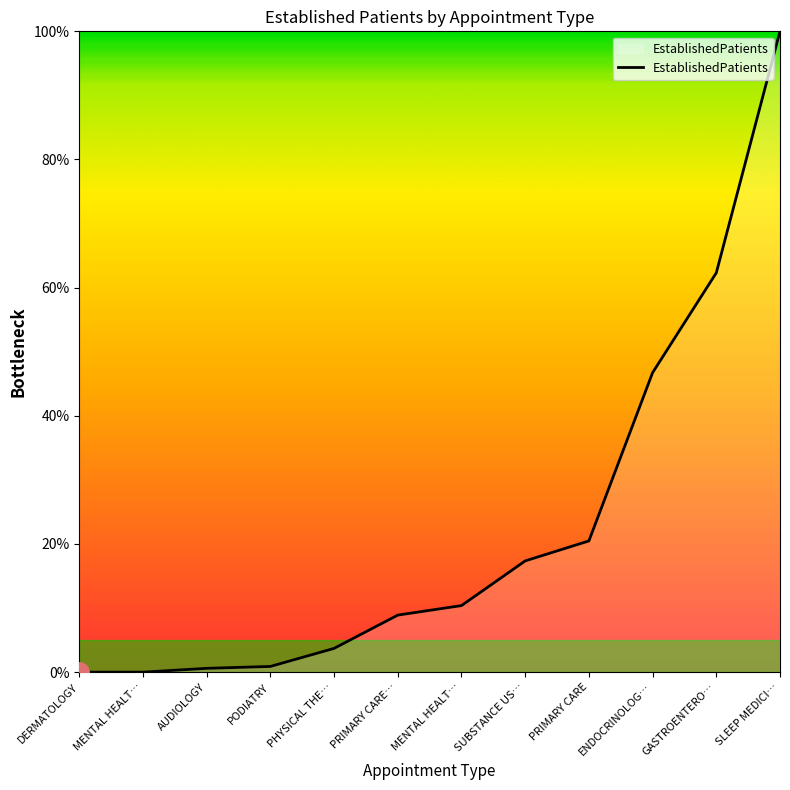

How many values are below 10?

6